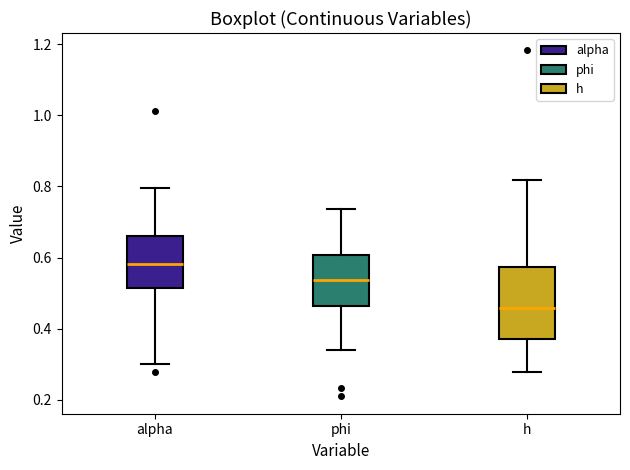

Reading left to right, transcribe this box plot: for each box, give where its median line is, the range the box spans, and where its two whiskers end, as read against the y-axis. The values are not printed on the chart, so give them approximately, as read against the axis.

alpha: median 0.58, box 0.52 to 0.66, whiskers 0.30 to 0.80
phi: median 0.54, box 0.46 to 0.60, whiskers 0.34 to 0.74
h: median 0.46, box 0.38 to 0.58, whiskers 0.28 to 0.82